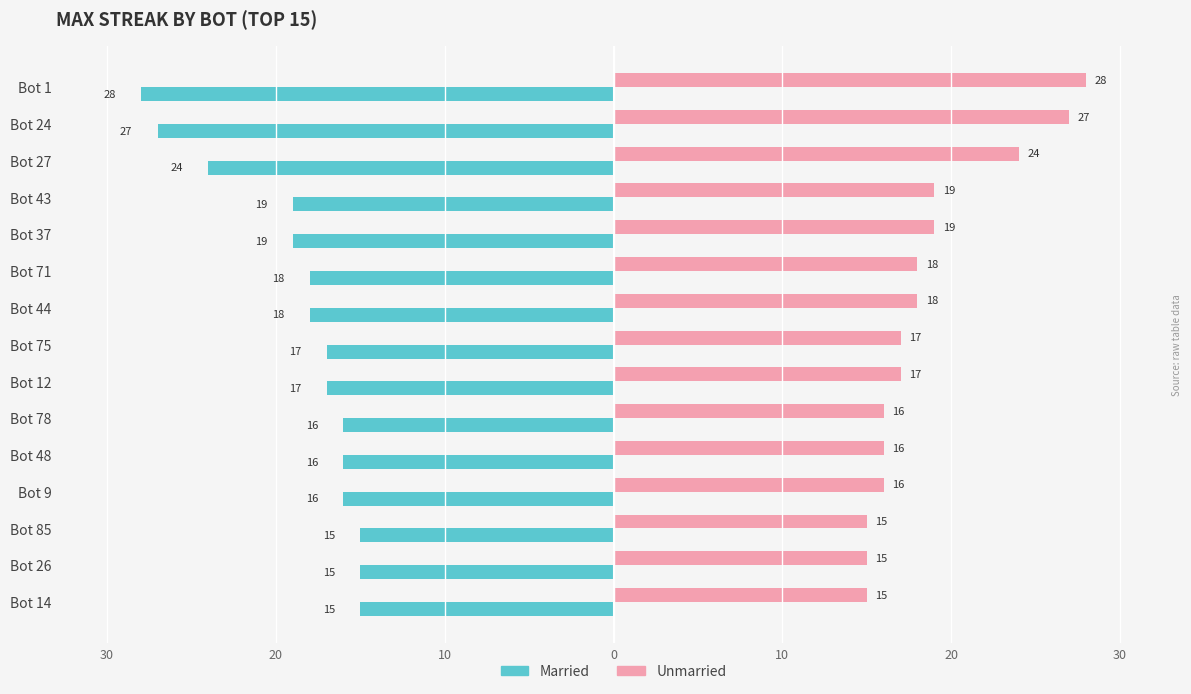

What are all the series names shown in the legend?

Married, Unmarried